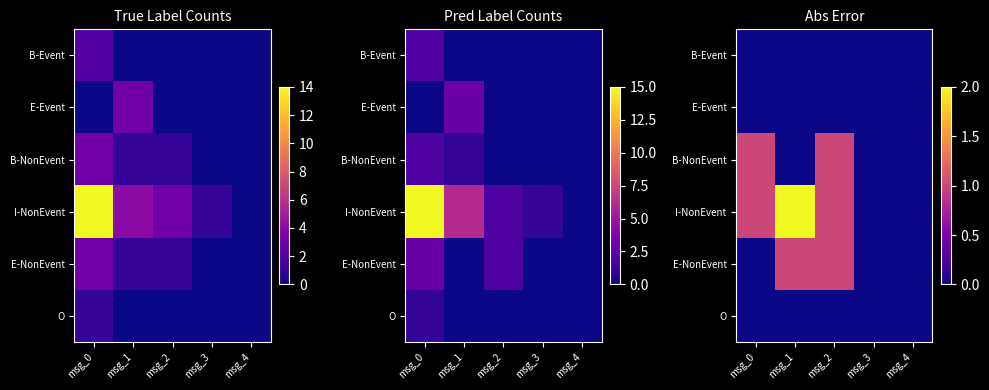

At which label does E-Event reach its minimum?

msg_0